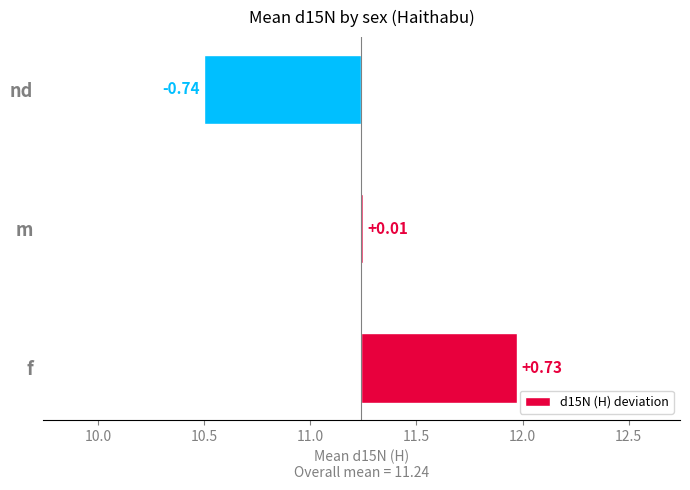

Count the number of values greater than 0.

2